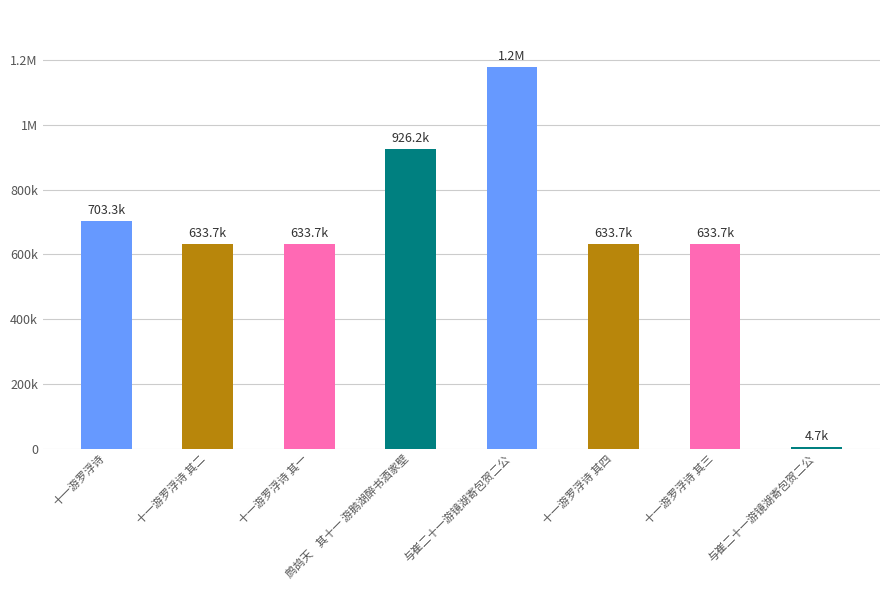

Are the bars horizontal?

No